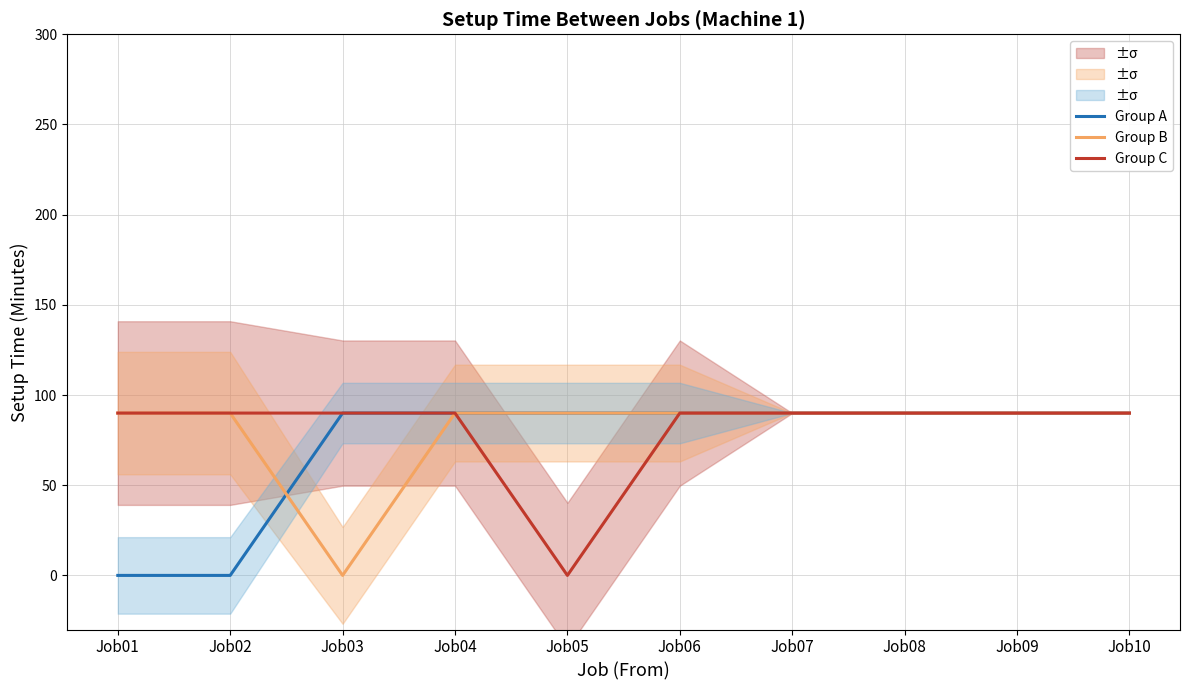

What is the total value across all series at Job05?

180